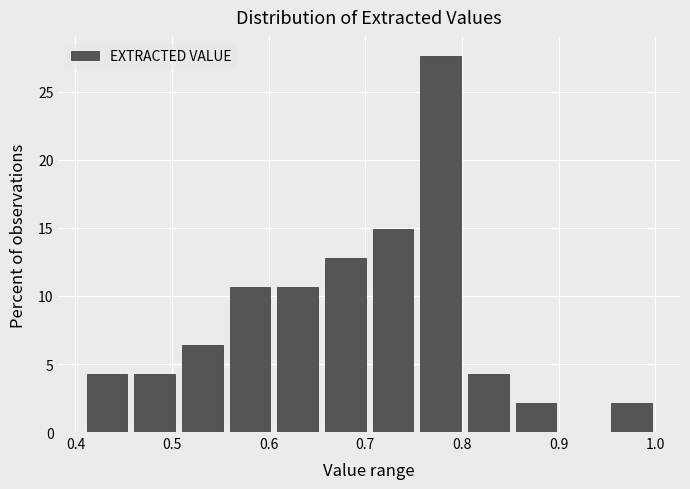

Reading left to right, list every bar in this chart as the range it spans on the x-axis followed by its height. Neither the bar edges nor the heights are printed on the chart, so give them approximately, as read against the axes.

0.41 to 0.46: 4.5
0.46 to 0.51: 4.5
0.51 to 0.56: 6.5
0.56 to 0.61: 10.5
0.61 to 0.65: 10.5
0.65 to 0.70: 13.0
0.70 to 0.75: 15.0
0.75 to 0.80: 27.5
0.80 to 0.85: 4.5
0.85 to 0.90: 2.0
0.90 to 0.95: 0
0.95 to 1.00: 2.0